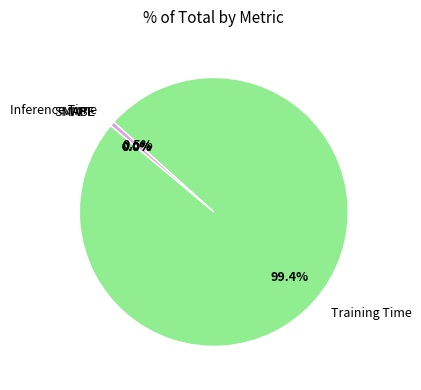

How much of the chart is everything except Inference Time?

99.5%